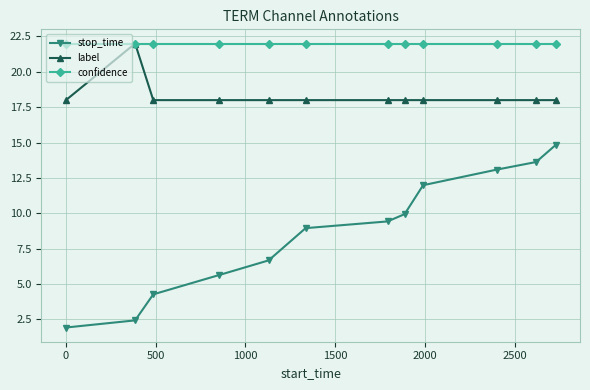

Which series has the largest range (max minus min)?

stop_time